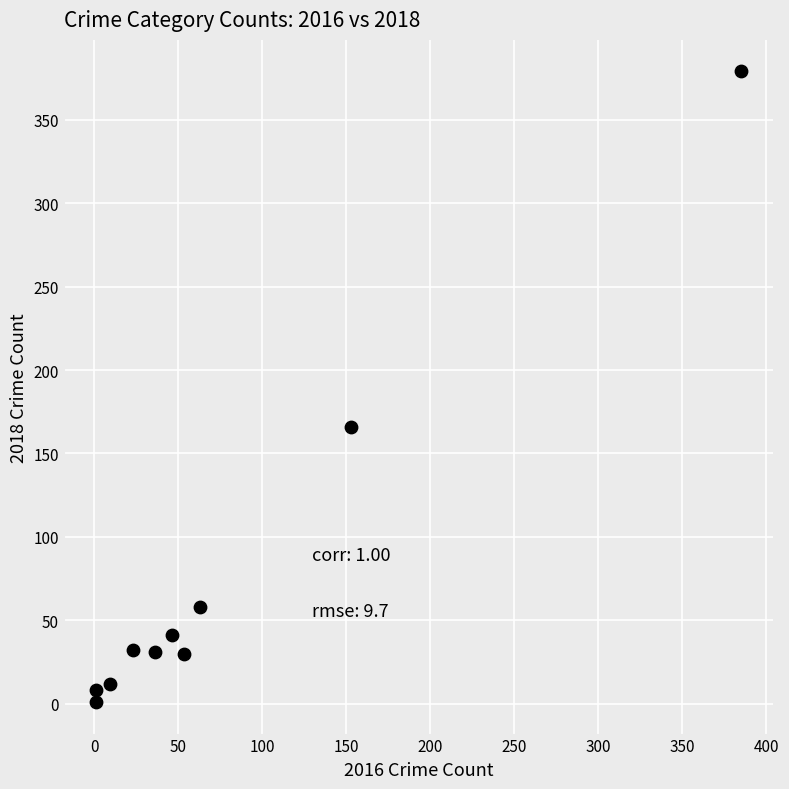

What Y value in the scatter plot is closest to 190?

166